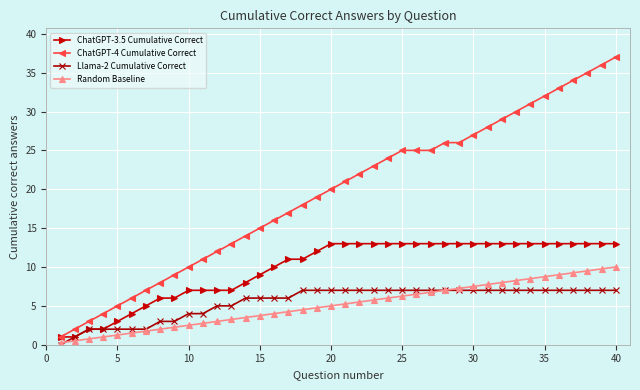

How many categories are shown in the chart?

40